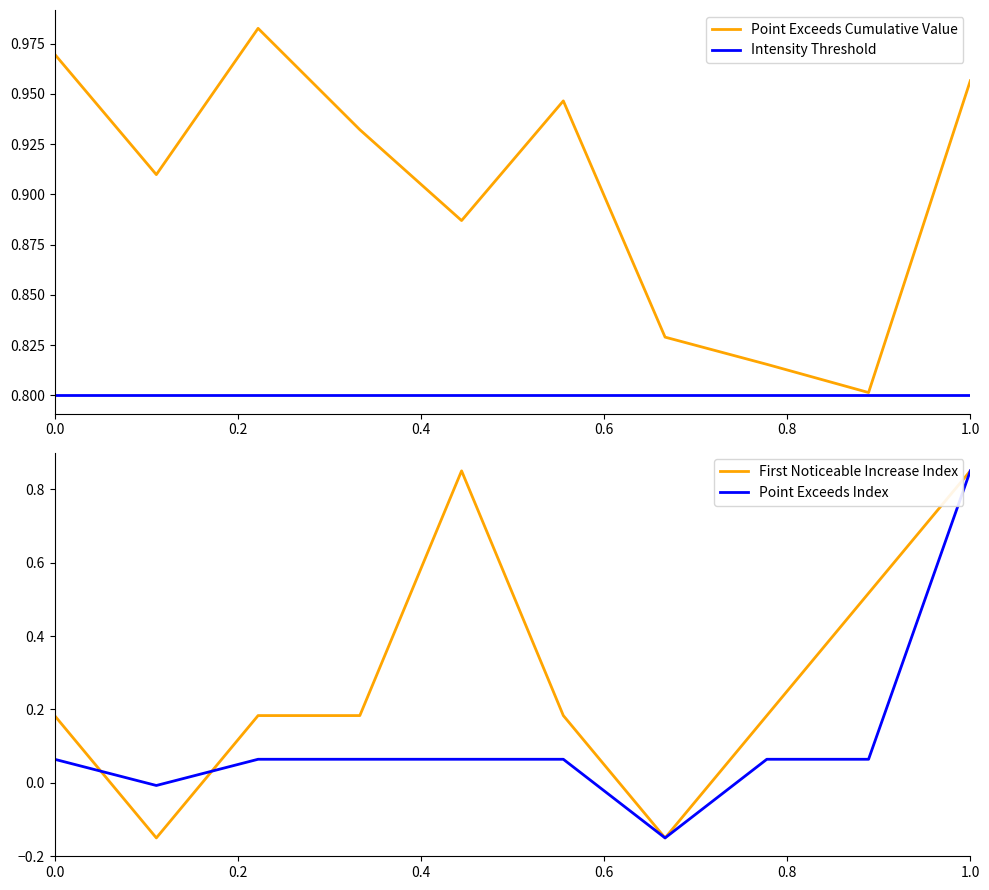

What position from the left is 1.0?

10